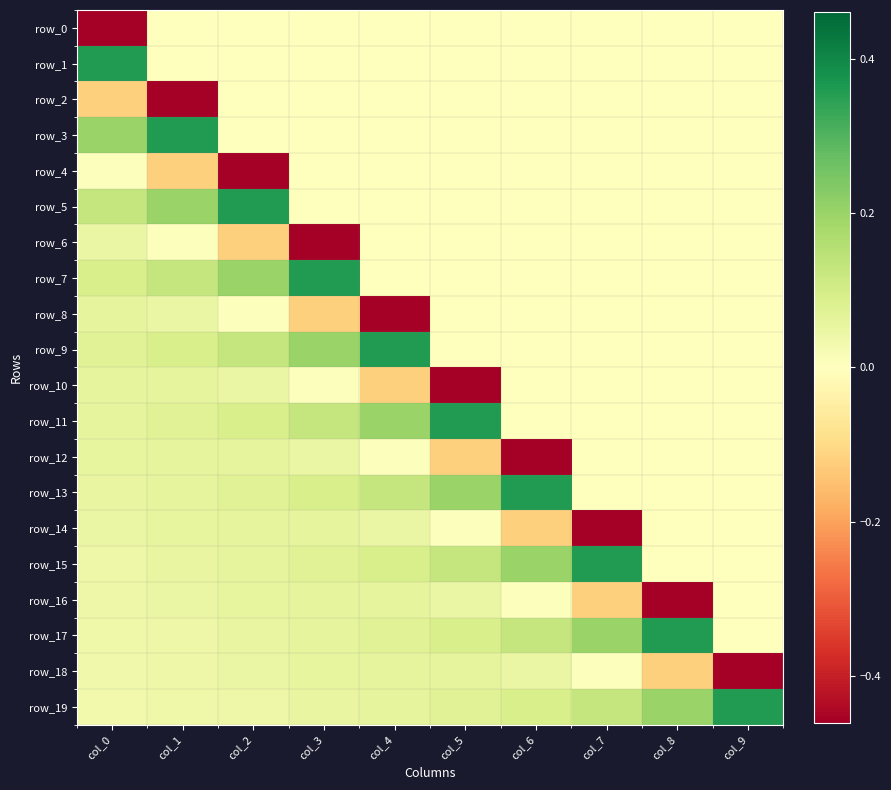

Reading left to right, list all the values displayed in this chart.

row_0: col_0=-0.5	col_1=0.0	col_2=0.0	col_3=0.0	col_4=0.0	col_5=0.0	col_6=0.0	col_7=0.0	col_8=0.0	col_9=0.0
row_1: col_0=0.4	col_1=0.0	col_2=0.0	col_3=0.0	col_4=0.0	col_5=0.0	col_6=0.0	col_7=0.0	col_8=0.0	col_9=0.0
row_2: col_0=-0.1	col_1=-0.5	col_2=0.0	col_3=0.0	col_4=0.0	col_5=0.0	col_6=0.0	col_7=0.0	col_8=0.0	col_9=0.0
row_3: col_0=0.2	col_1=0.4	col_2=0.0	col_3=0.0	col_4=0.0	col_5=0.0	col_6=0.0	col_7=0.0	col_8=0.0	col_9=0.0
row_4: col_0=0.0	col_1=-0.1	col_2=-0.5	col_3=0.0	col_4=0.0	col_5=0.0	col_6=0.0	col_7=0.0	col_8=0.0	col_9=0.0
row_5: col_0=0.1	col_1=0.2	col_2=0.4	col_3=0.0	col_4=0.0	col_5=0.0	col_6=0.0	col_7=0.0	col_8=0.0	col_9=0.0
row_6: col_0=0.0	col_1=0.0	col_2=-0.1	col_3=-0.5	col_4=0.0	col_5=0.0	col_6=0.0	col_7=0.0	col_8=0.0	col_9=0.0
row_7: col_0=0.1	col_1=0.1	col_2=0.2	col_3=0.4	col_4=0.0	col_5=0.0	col_6=0.0	col_7=0.0	col_8=0.0	col_9=0.0
row_8: col_0=0.1	col_1=0.0	col_2=0.0	col_3=-0.1	col_4=-0.5	col_5=0.0	col_6=0.0	col_7=0.0	col_8=0.0	col_9=0.0
row_9: col_0=0.1	col_1=0.1	col_2=0.1	col_3=0.2	col_4=0.4	col_5=0.0	col_6=0.0	col_7=0.0	col_8=0.0	col_9=0.0
row_10: col_0=0.1	col_1=0.1	col_2=0.0	col_3=0.0	col_4=-0.1	col_5=-0.5	col_6=0.0	col_7=0.0	col_8=0.0	col_9=0.0
row_11: col_0=0.1	col_1=0.1	col_2=0.1	col_3=0.1	col_4=0.2	col_5=0.4	col_6=0.0	col_7=0.0	col_8=0.0	col_9=0.0
row_12: col_0=0.1	col_1=0.1	col_2=0.1	col_3=0.0	col_4=0.0	col_5=-0.1	col_6=-0.5	col_7=0.0	col_8=0.0	col_9=0.0
row_13: col_0=0.1	col_1=0.1	col_2=0.1	col_3=0.1	col_4=0.1	col_5=0.2	col_6=0.4	col_7=0.0	col_8=0.0	col_9=0.0
row_14: col_0=0.0	col_1=0.1	col_2=0.1	col_3=0.1	col_4=0.0	col_5=0.0	col_6=-0.1	col_7=-0.5	col_8=0.0	col_9=0.0
row_15: col_0=0.0	col_1=0.1	col_2=0.1	col_3=0.1	col_4=0.1	col_5=0.1	col_6=0.2	col_7=0.4	col_8=0.0	col_9=0.0
row_16: col_0=0.0	col_1=0.0	col_2=0.1	col_3=0.1	col_4=0.1	col_5=0.0	col_6=0.0	col_7=-0.1	col_8=-0.5	col_9=0.0
row_17: col_0=0.0	col_1=0.0	col_2=0.1	col_3=0.1	col_4=0.1	col_5=0.1	col_6=0.1	col_7=0.2	col_8=0.4	col_9=0.0
row_18: col_0=0.0	col_1=0.0	col_2=0.0	col_3=0.1	col_4=0.1	col_5=0.1	col_6=0.0	col_7=0.0	col_8=-0.1	col_9=-0.5
row_19: col_0=0.0	col_1=0.0	col_2=0.0	col_3=0.1	col_4=0.1	col_5=0.1	col_6=0.1	col_7=0.1	col_8=0.2	col_9=0.4